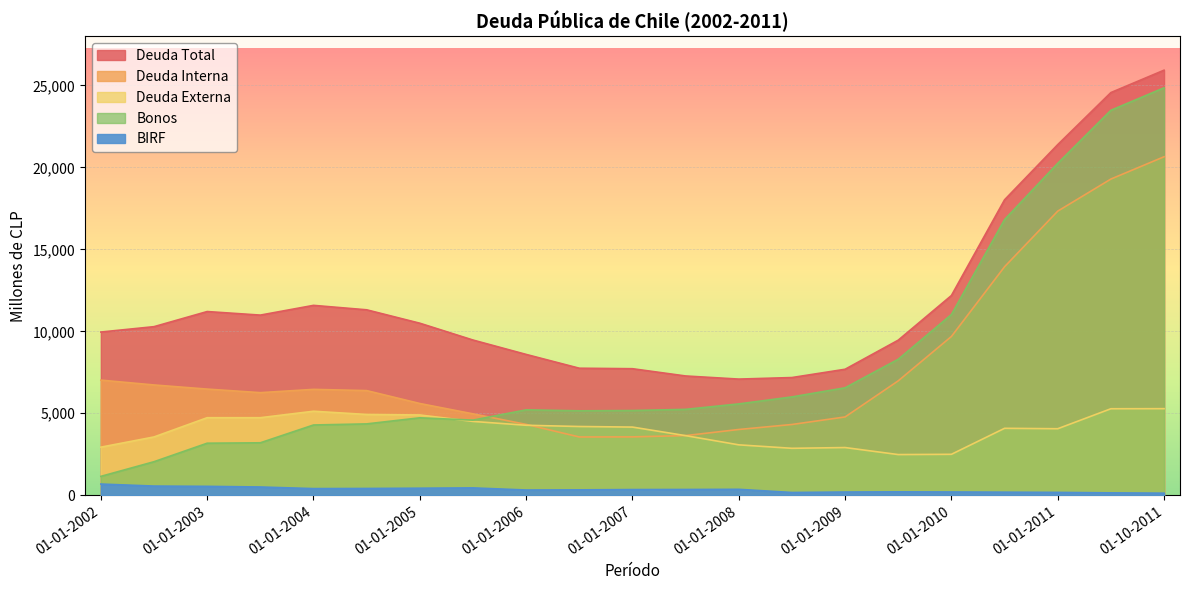

What is the smallest value displayed?

126